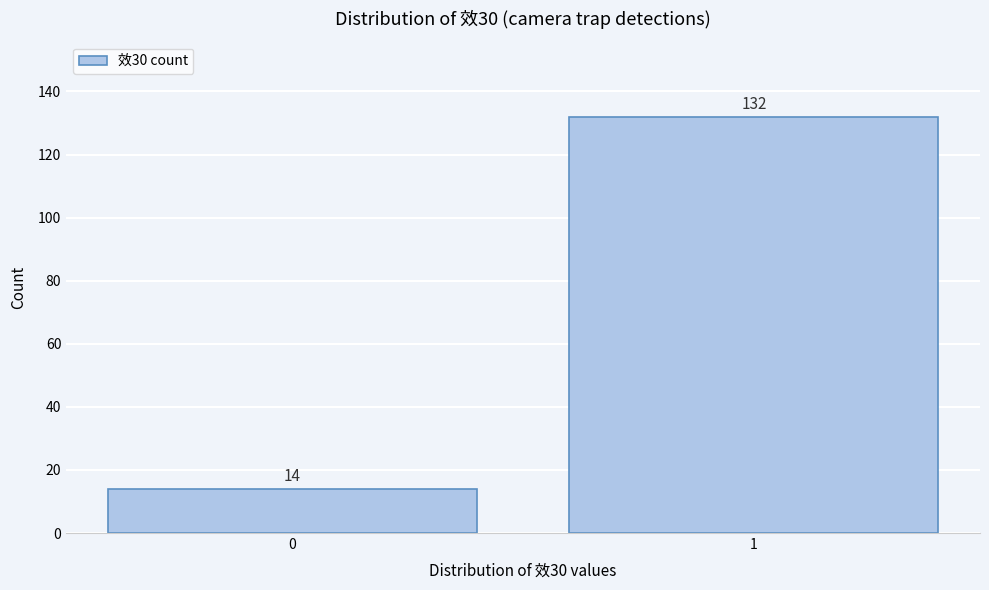

Reading left to right, extract all data points from this chart.

0=14	1=132